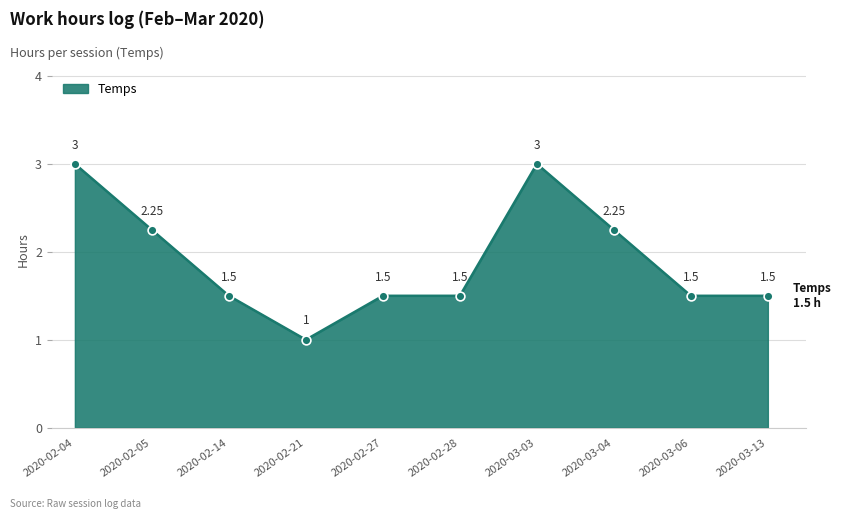

What is the change in value from 2020-02-04 to 2020-02-28?

-1.5